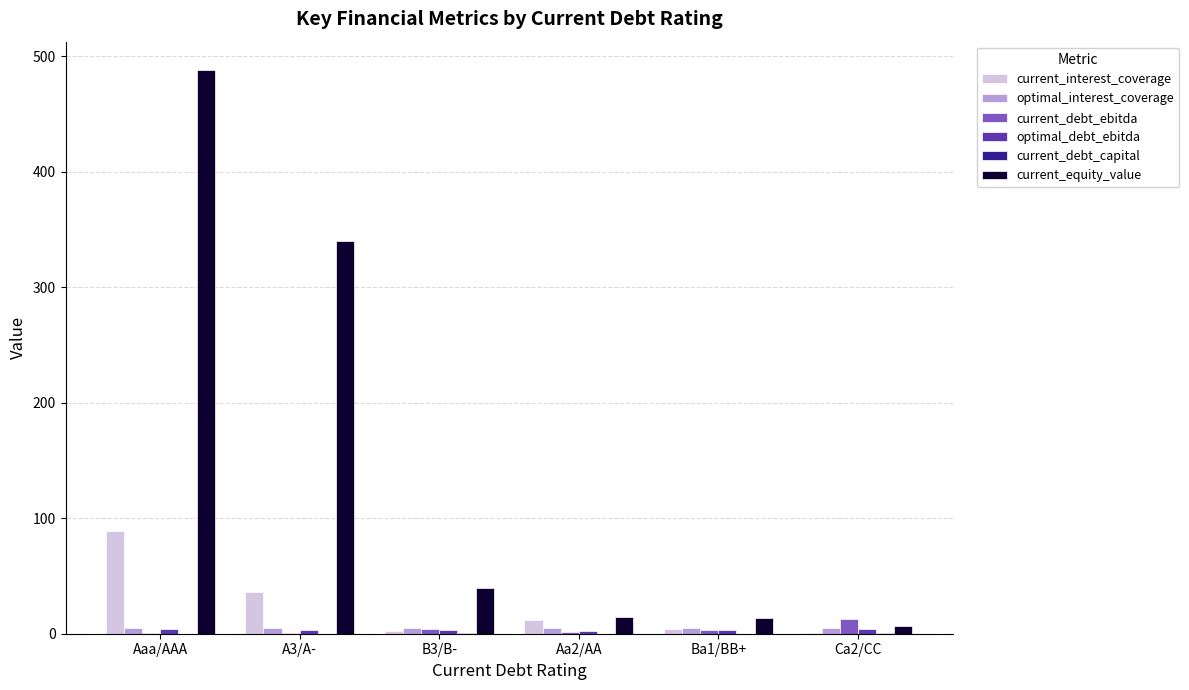

At which category is the sum across all series the highest?

Aaa/AAA